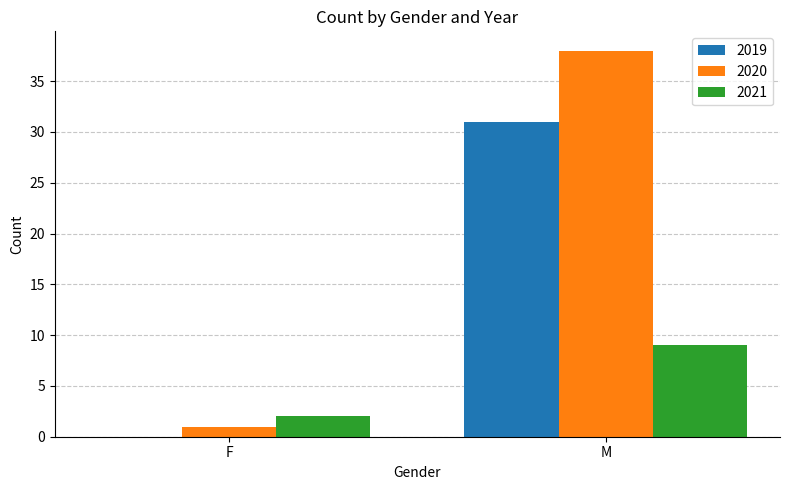

At which label is 2020 closest to 19?

F